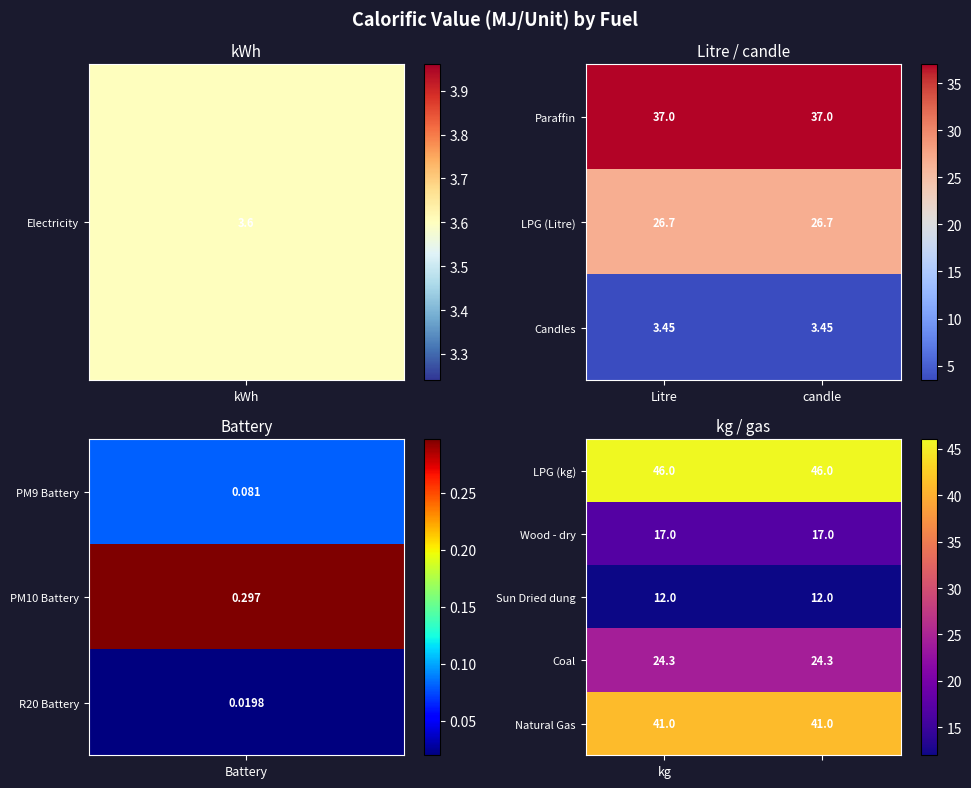

What is the average value of the Natural Gas series?

41.0